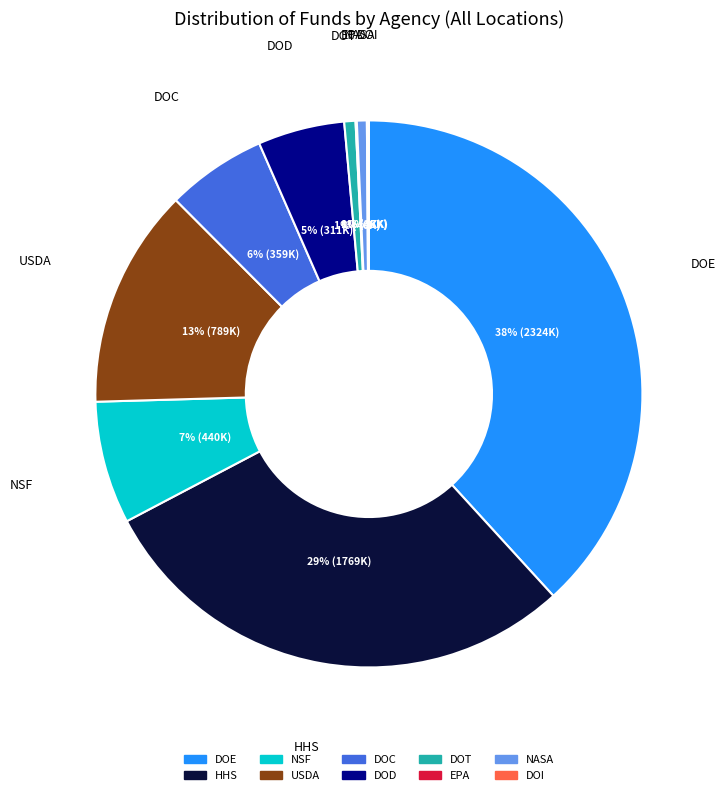

The DOD slice represents 5% of the pie. True or false?

True